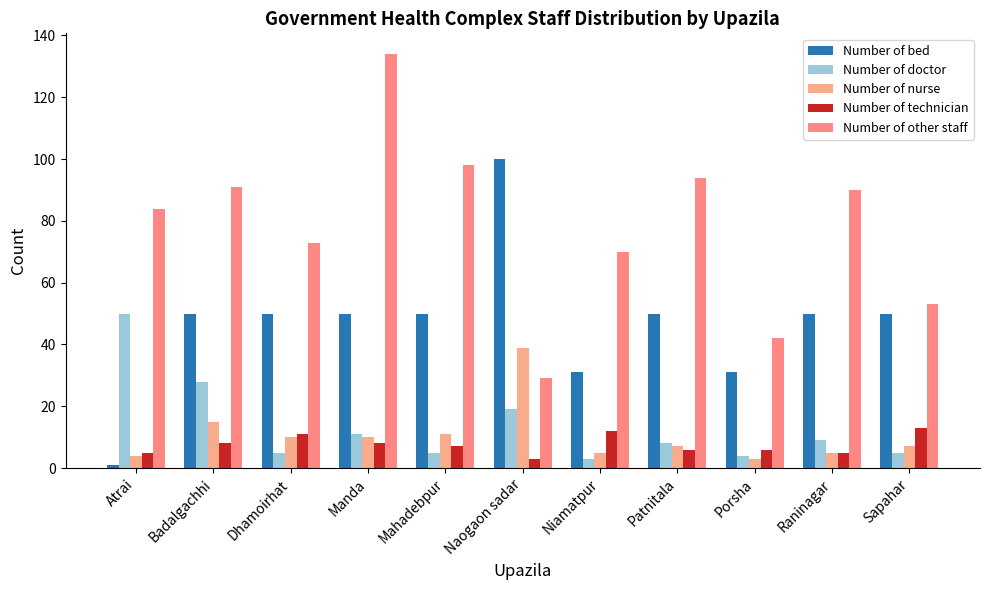

What is the highest value of the Number of doctor series?

50